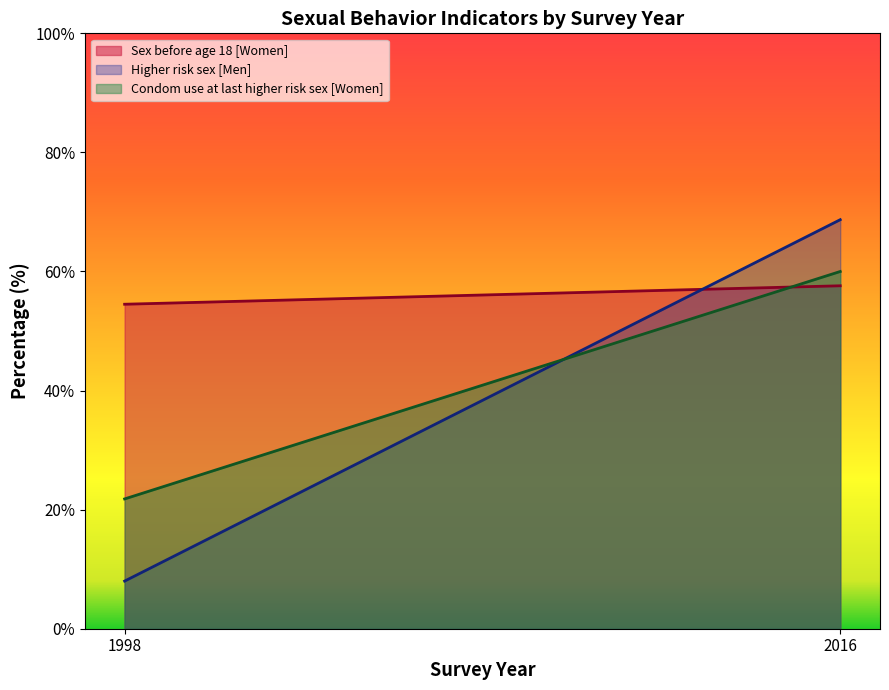

Which series has the widest spread of values?

Higher risk sex [Men]